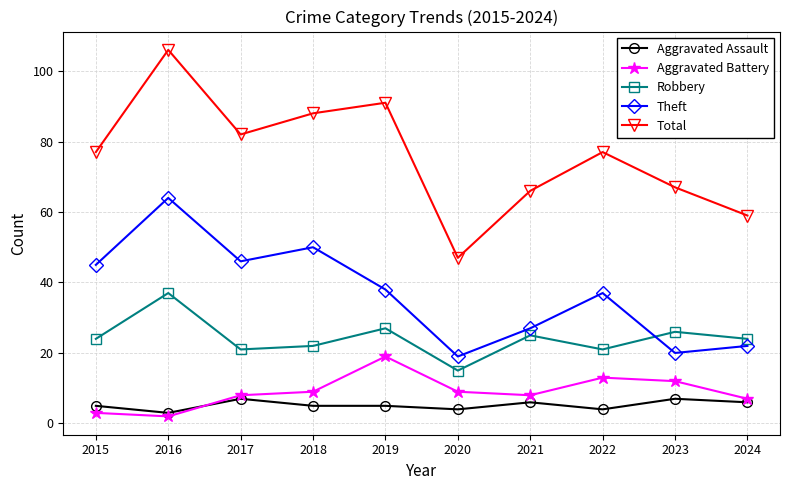

List the series in order of their peak value, lowest first.

Aggravated Assault, Aggravated Battery, Robbery, Theft, Total